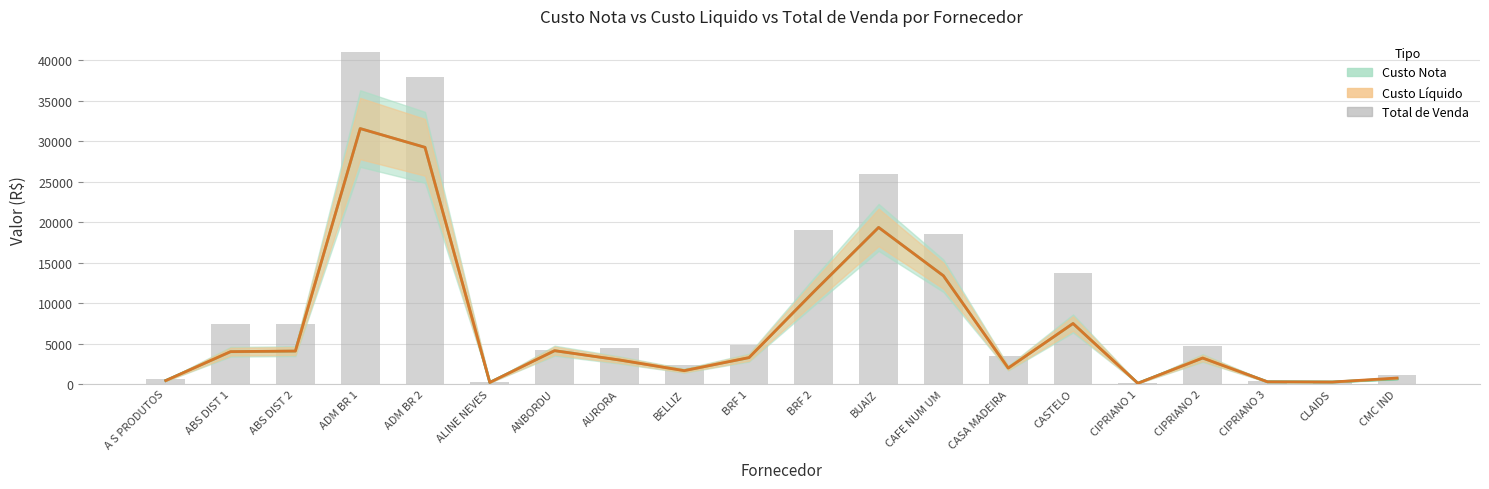

What is the label of the 4th bar from the right?

CIPRIANO 2